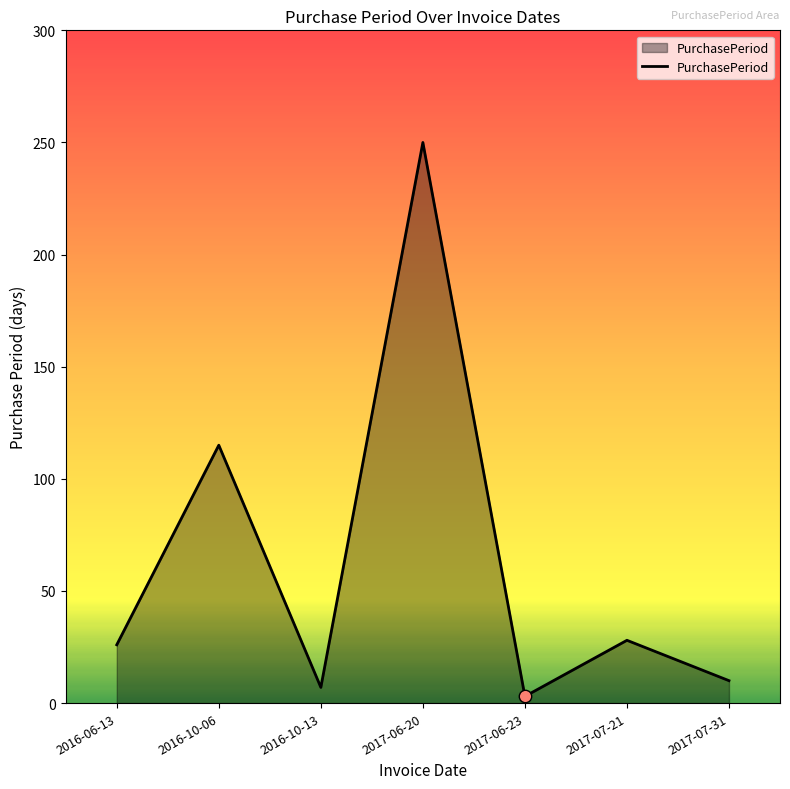

What is the change in value from 2016-10-13 to 2017-06-20?

+243